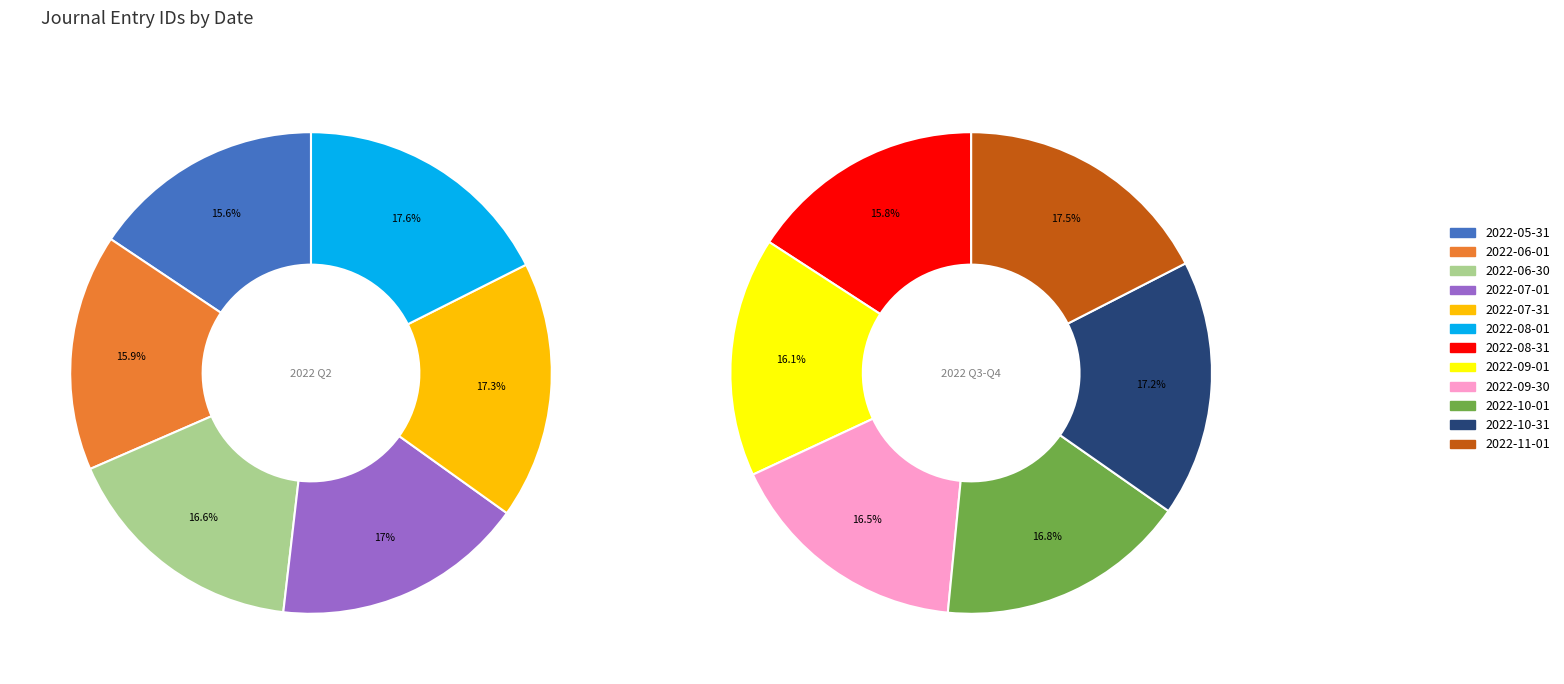

Which category has the biggest portion of the pie?

2022-11-01